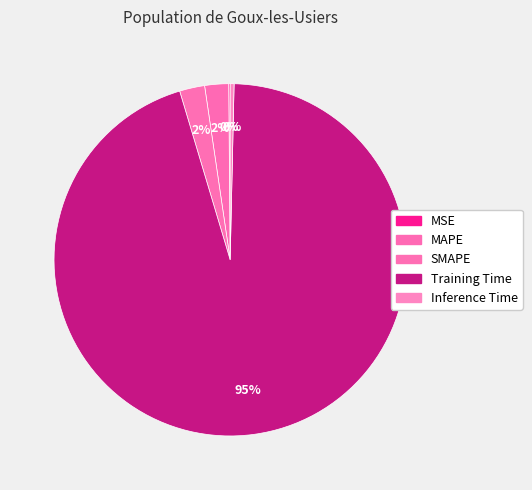

Which category has the smallest portion of the pie?

MSE